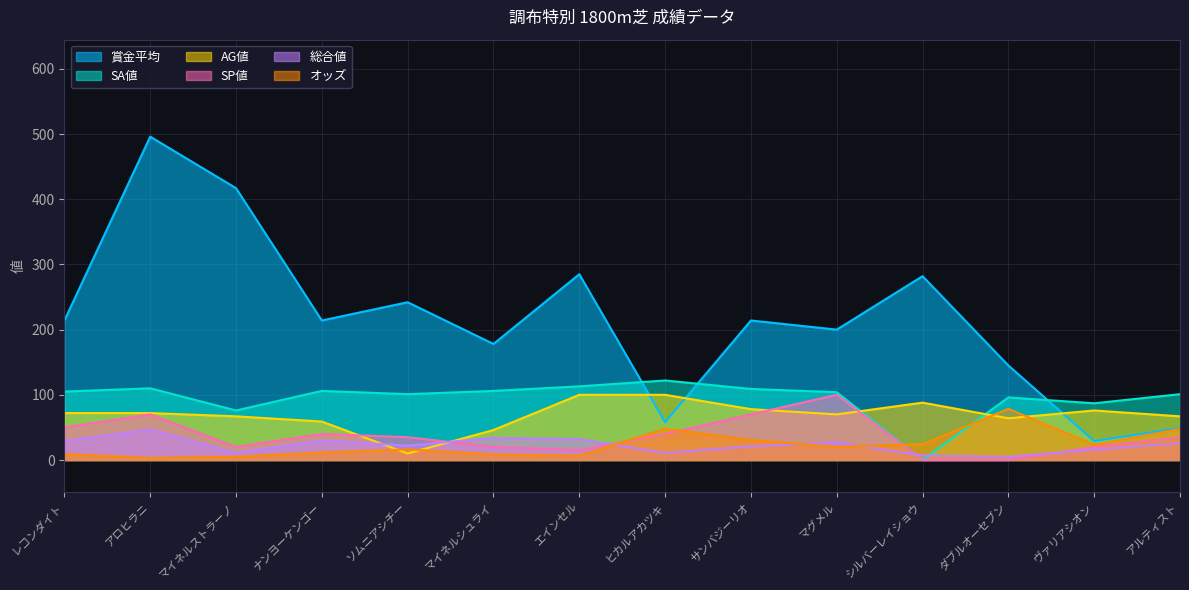

How many series are shown in this chart?

6